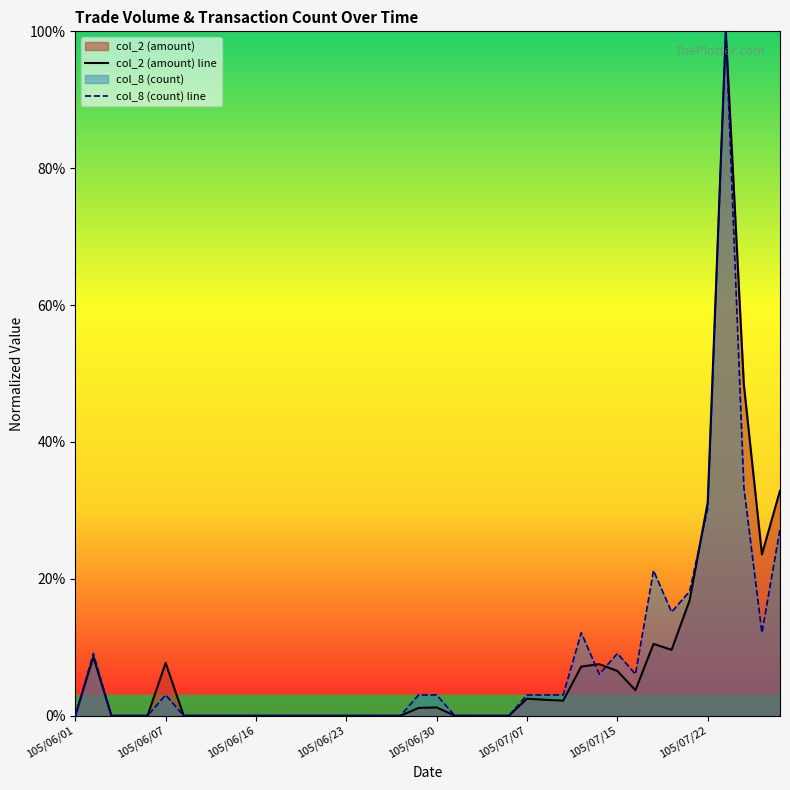

Reading left to right, what are all the values shown in this chart?

col_2 (amount) line: 0.0	0.1	0.0	0.0	0.0	0.1	0.0	0.0	0.0	0.0	0.0	0.0	0.0	0.0	0.0	0.0	0.0	0.0	0.0	0.0	0.0	0.0	0.0	0.0	0.0	0.0	0.0	0.0	0.1	0.1	0.1	0.0	0.1	0.1	0.2	0.3	1.0	0.5	0.2	0.3
col_8 (count) line: 0.0	0.1	0.0	0.0	0.0	0.0	0.0	0.0	0.0	0.0	0.0	0.0	0.0	0.0	0.0	0.0	0.0	0.0	0.0	0.0	0.0	0.0	0.0	0.0	0.0	0.0	0.0	0.0	0.1	0.1	0.1	0.1	0.2	0.2	0.2	0.3	1.0	0.3	0.1	0.3